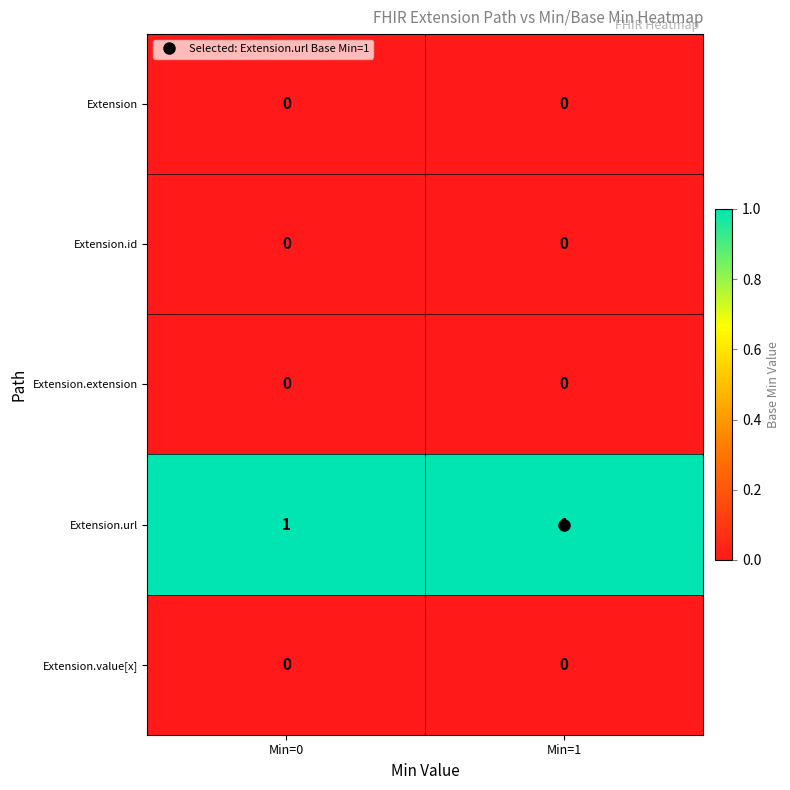

Which series has the largest total across all categories?

Extension.url